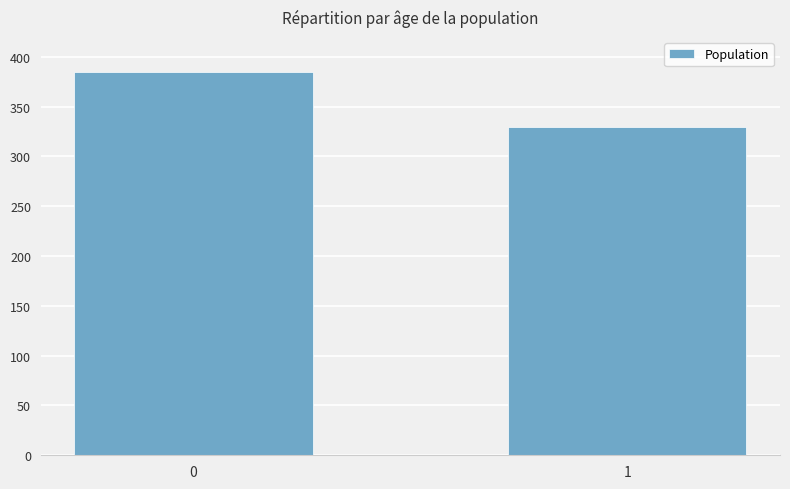

What is the difference between the maximum and minimum values?

55